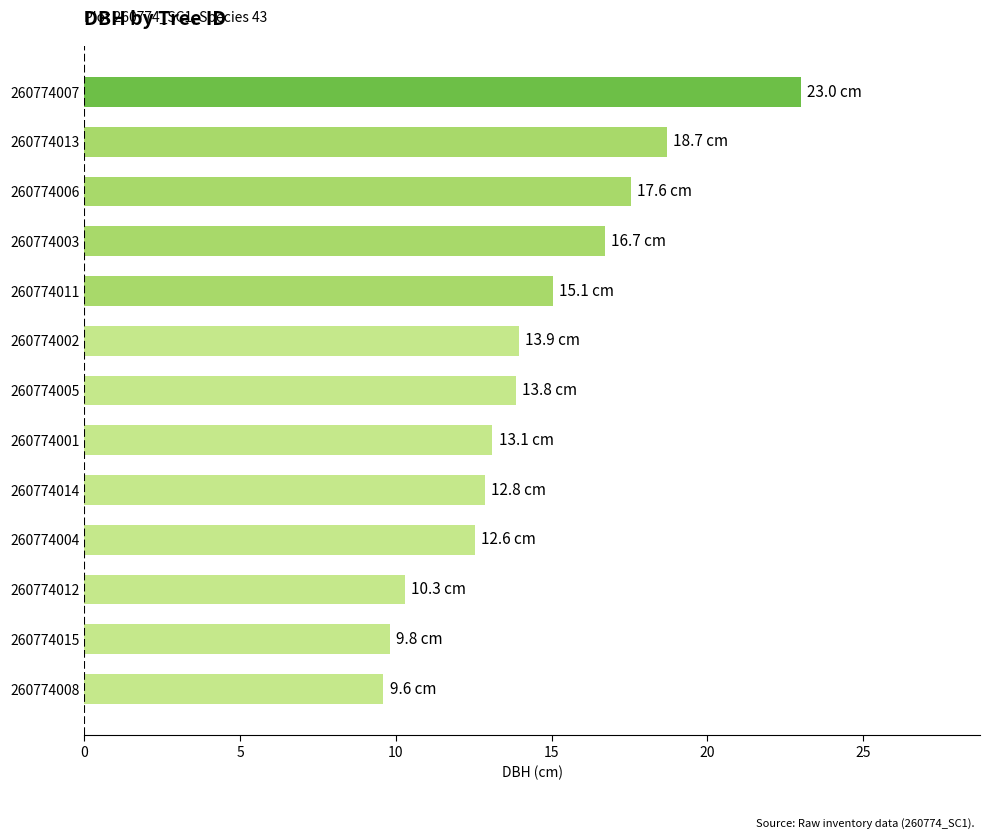

What is the maximum value shown in the chart?

23.0